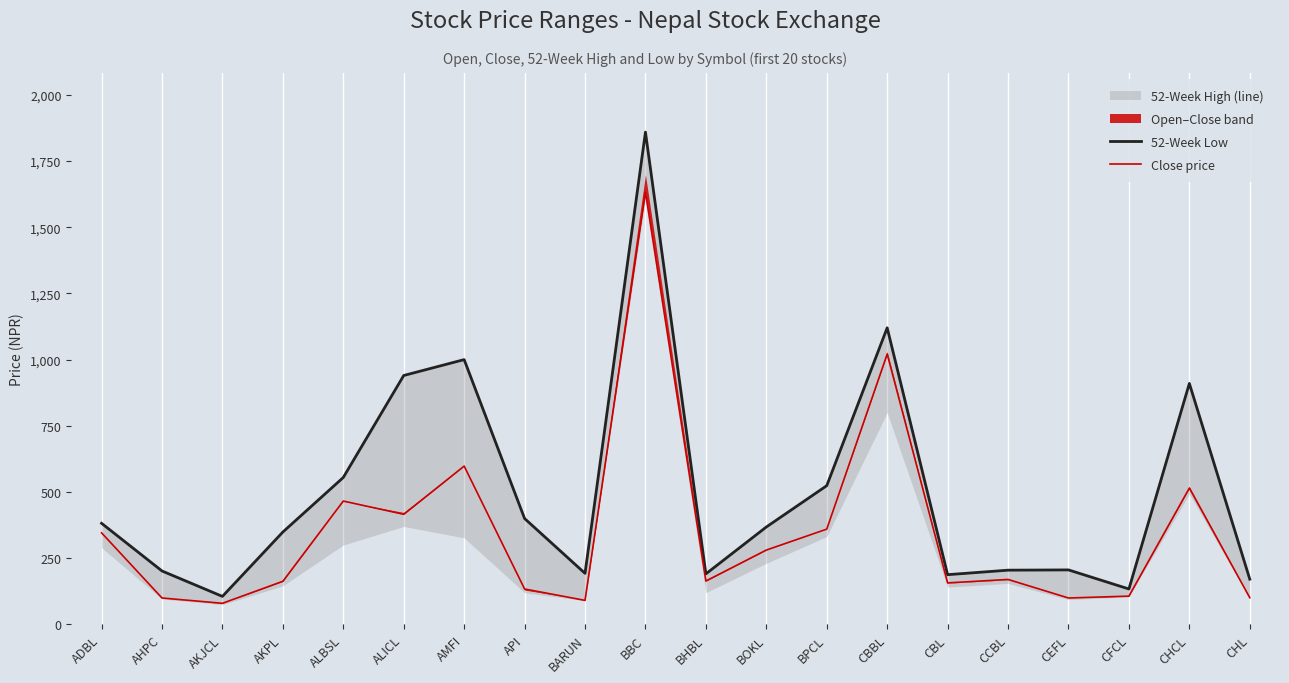

How many interior local peaks does the 52 Weeks Low series have?

5